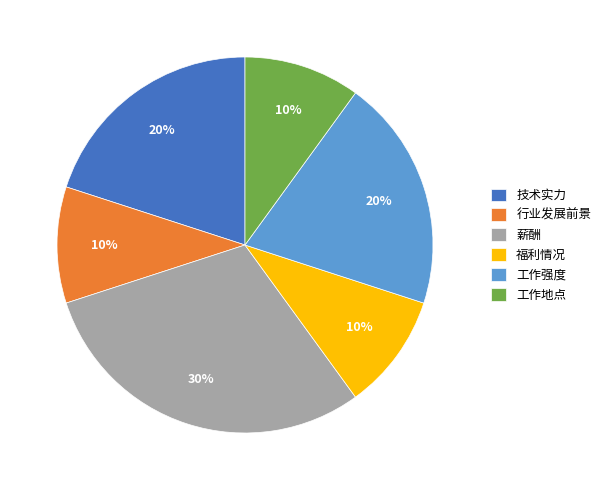

What is the largest slice in the pie chart?

薪酬